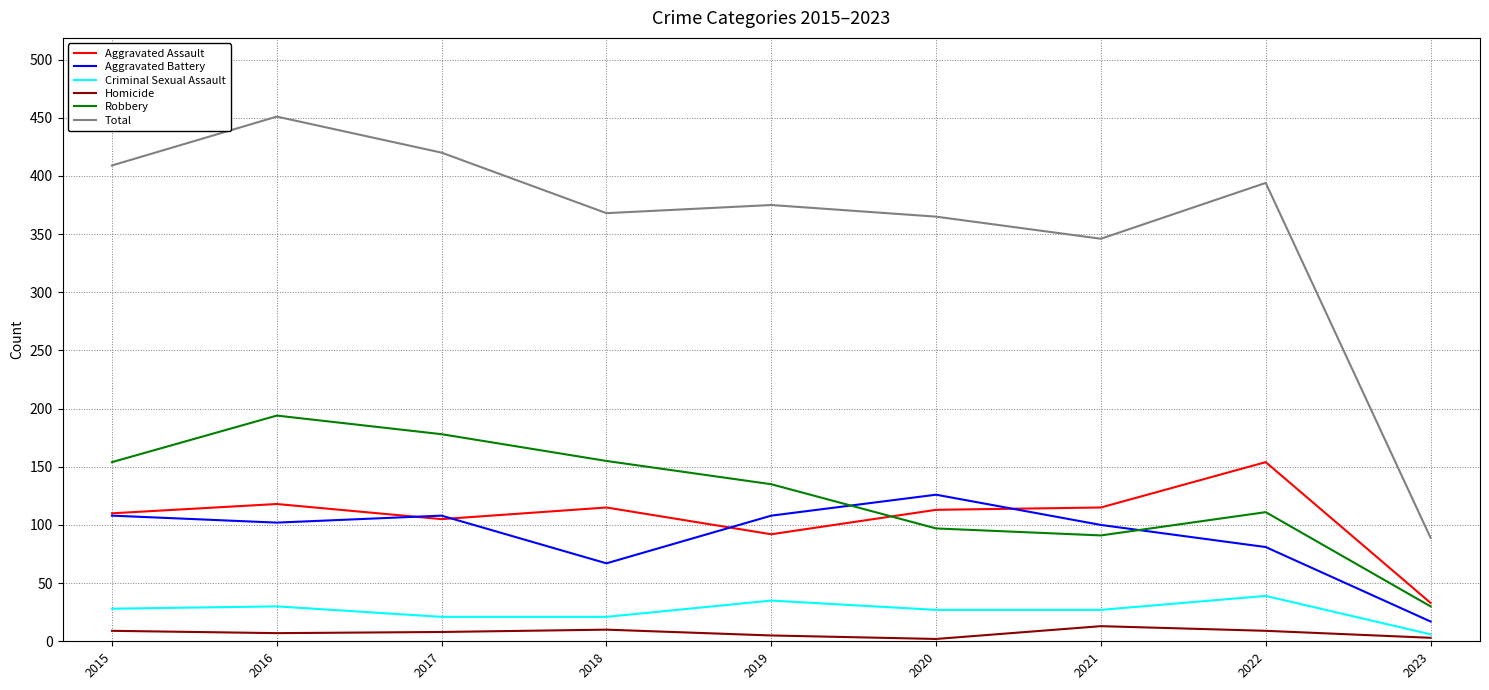

List the series in order of their peak value, lowest first.

Homicide, Criminal Sexual Assault, Aggravated Battery, Aggravated Assault, Robbery, Total